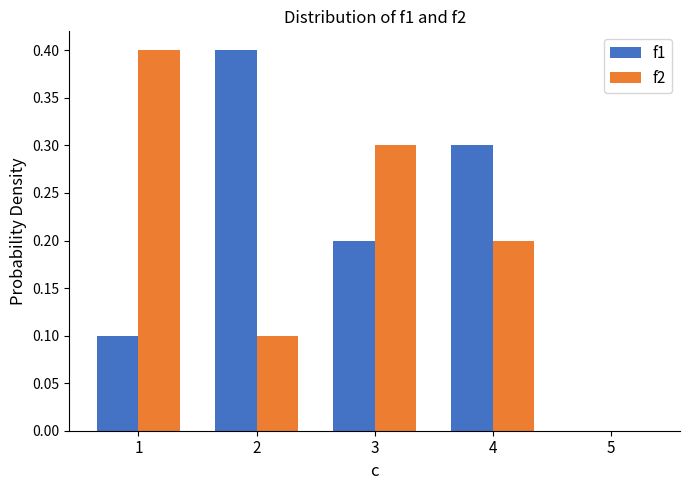

What is the maximum value for f1?

0.4